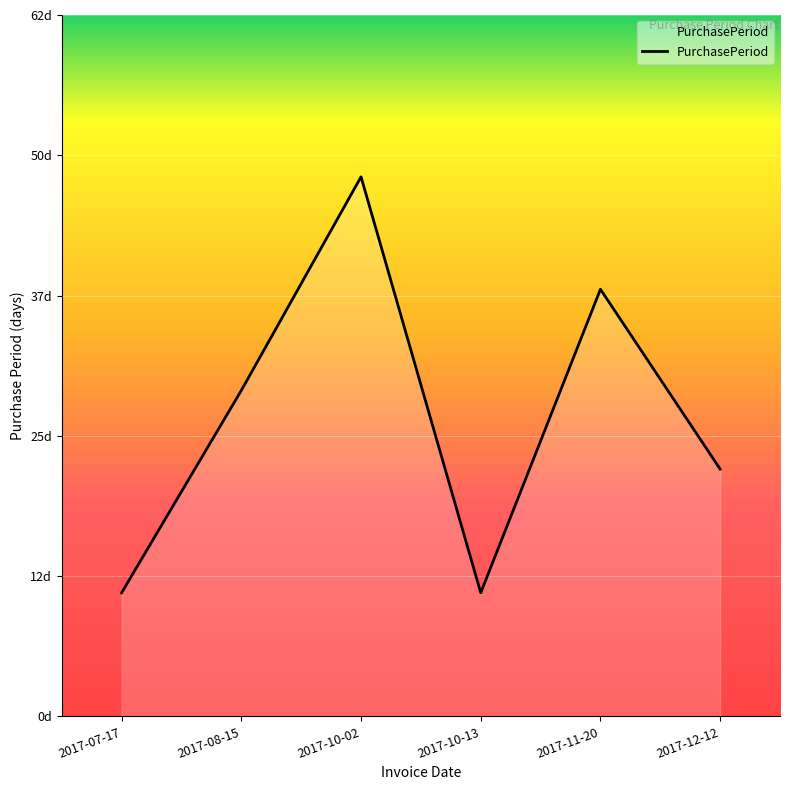

What is the greatest value displayed?

48